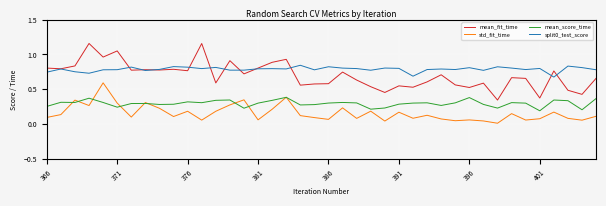

What is the sum of all mean_score_time values?

11.8